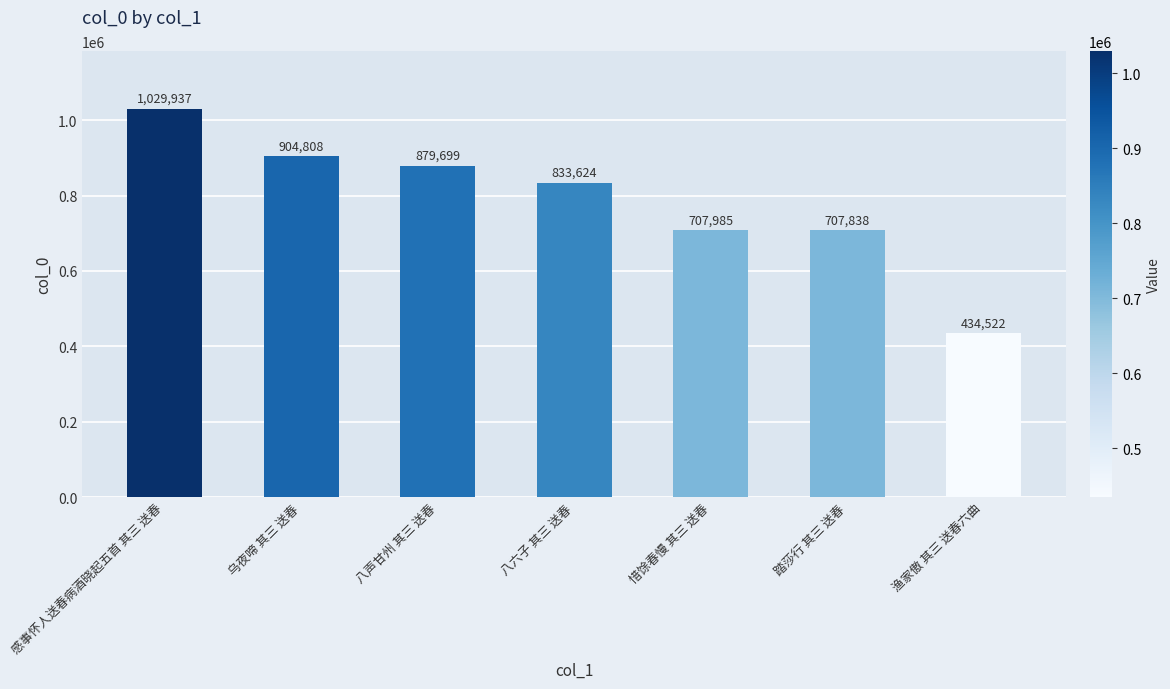

Reading right to left, transcribe all the data shown in this chart.

434522	707838	707985	833624	879699	904808	1029937